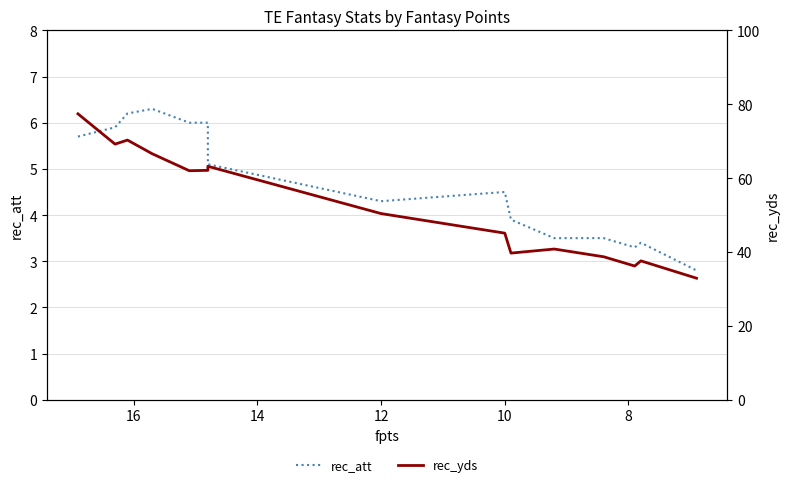

True or false: rec_yds and rec_att intersect in this chart.

False